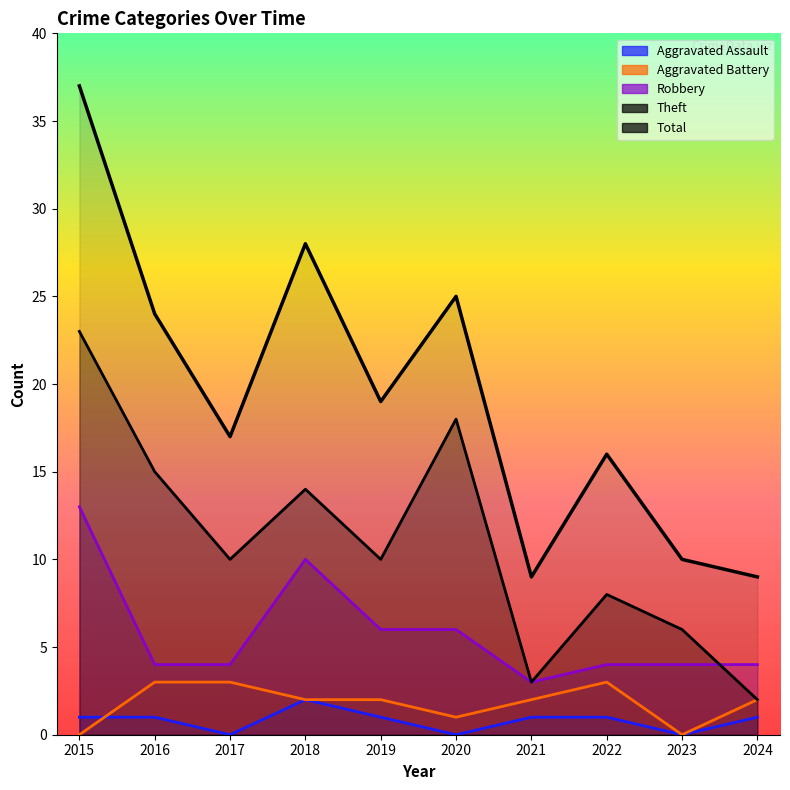

What are all the series names shown in the legend?

Aggravated Assault, Aggravated Battery, Robbery, Theft, Total